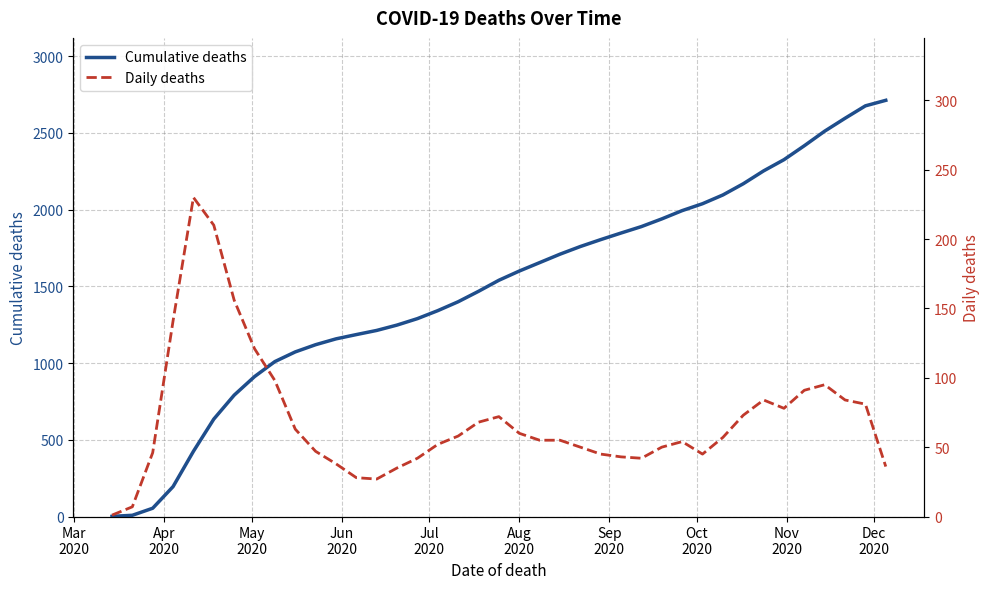

True or false: Daily deaths and Cumulative deaths intersect in this chart.

False